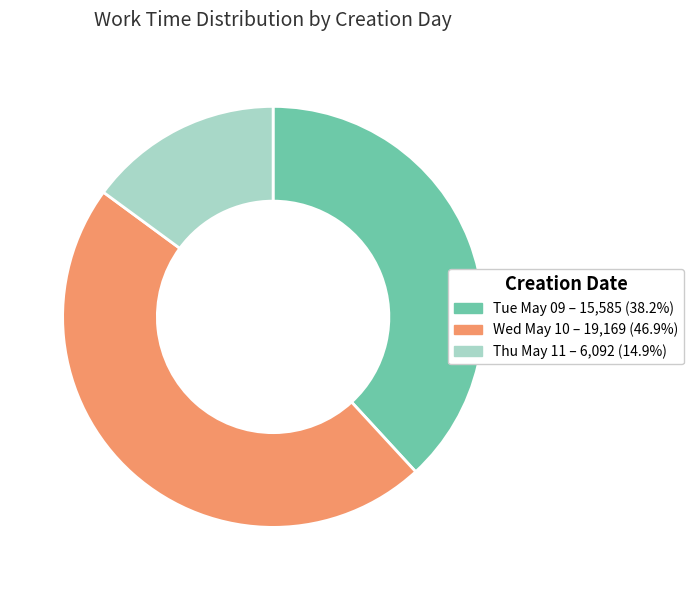

How many slices are in this pie chart?

3